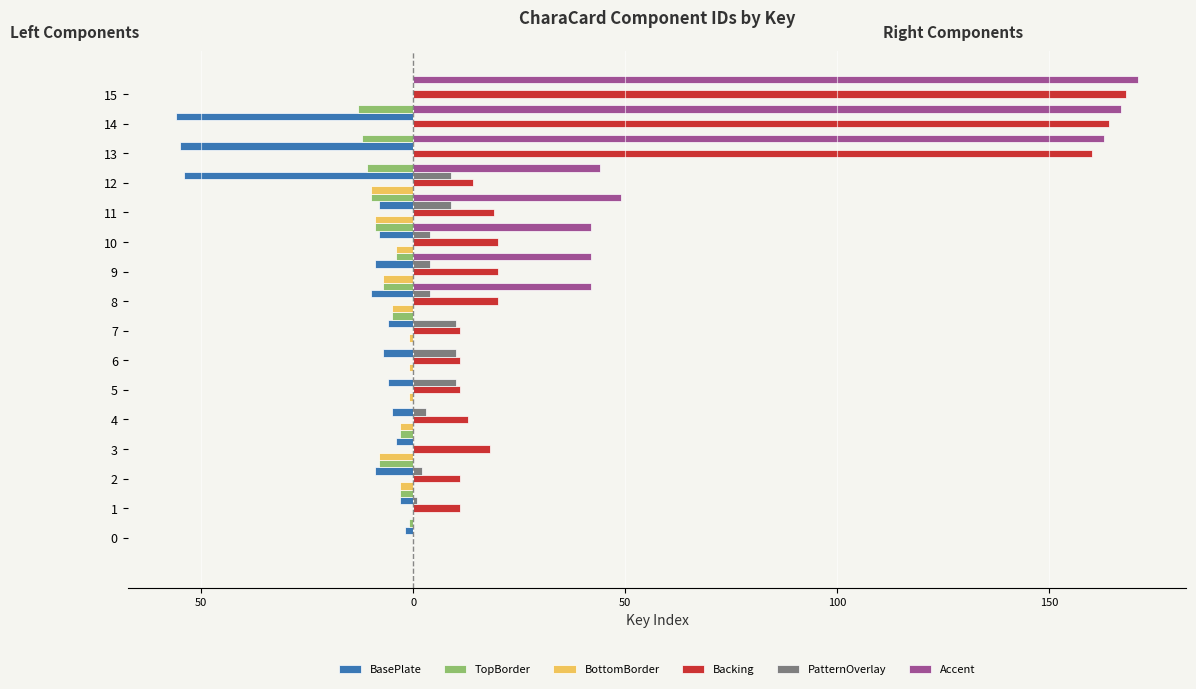

How many values in the BottomBorder series exceed -1?

5